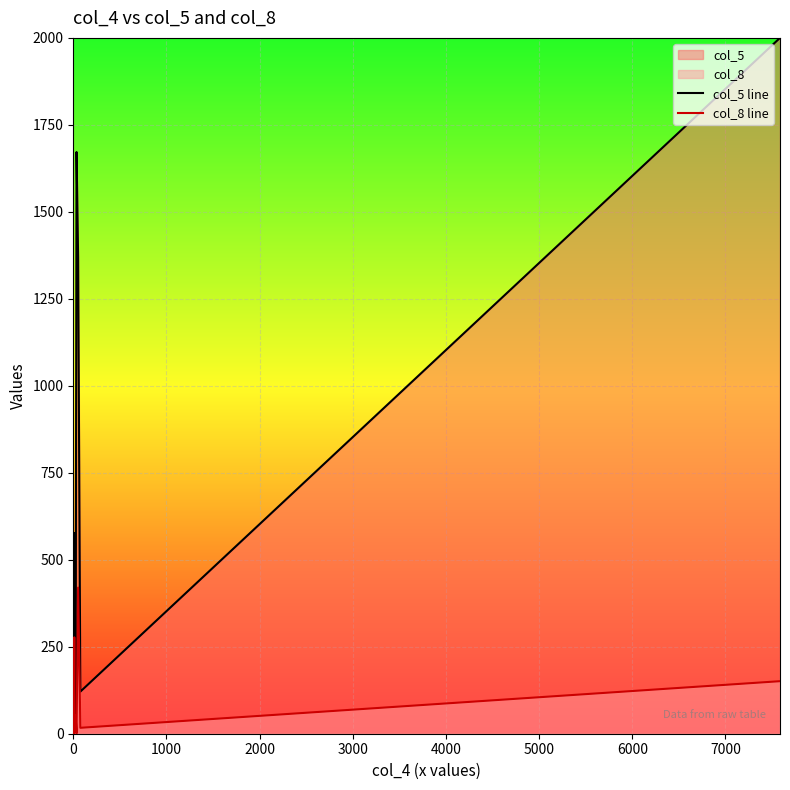

Which series has the largest total across all categories?

col_5 line